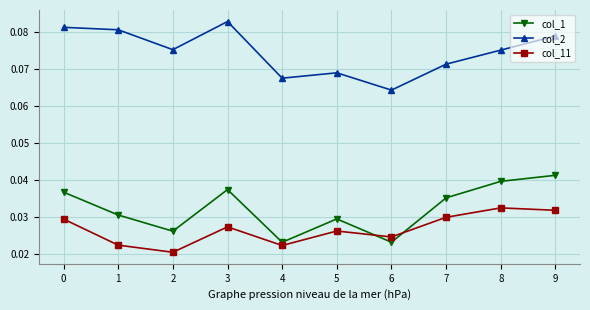

Between 6 and 7, which series saw the biggest shift?

col_1